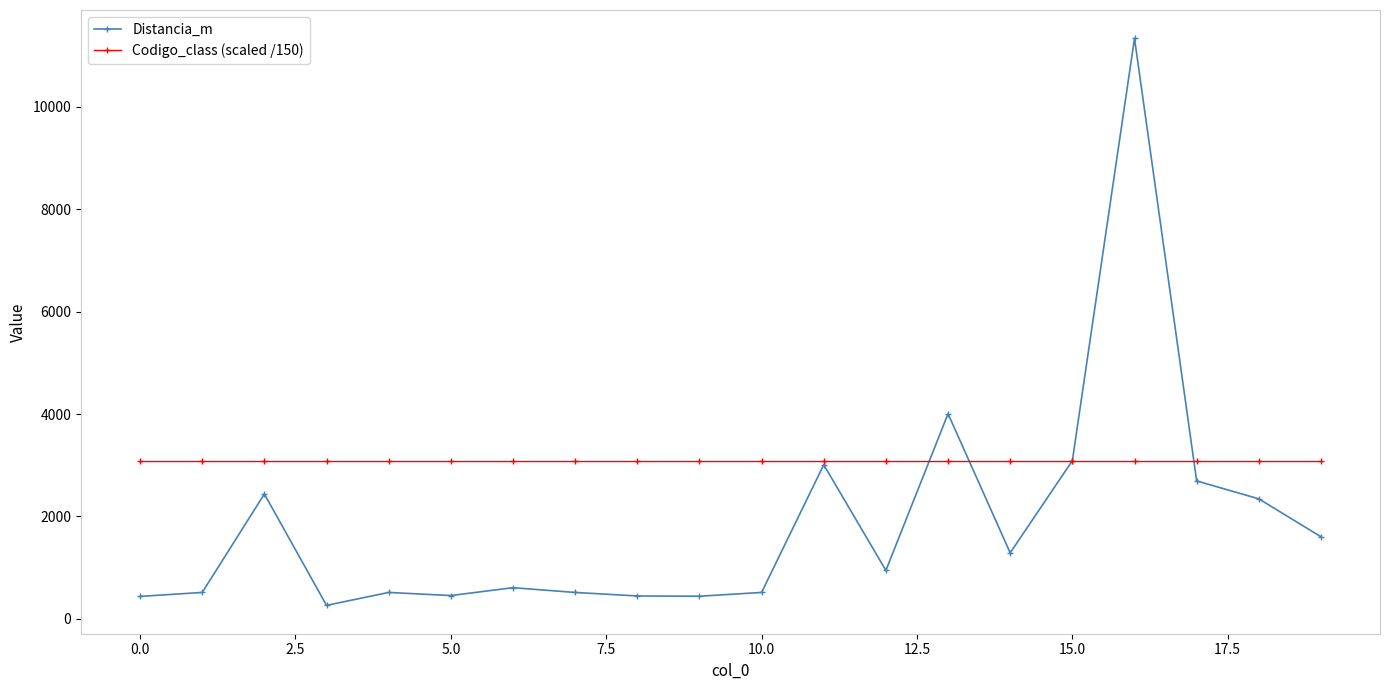

What is the maximum value shown in the chart?

11339.4